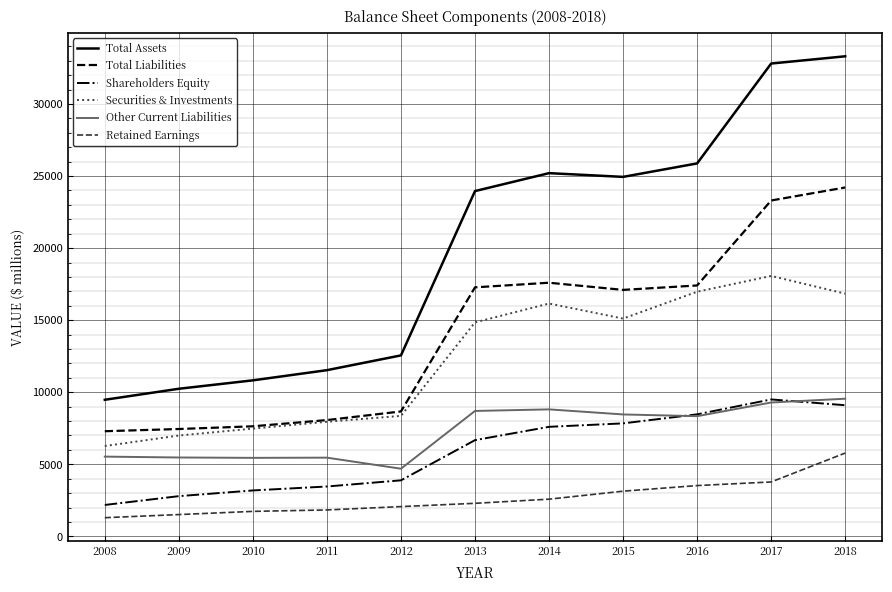

What is the maximum value shown in the chart?

33306